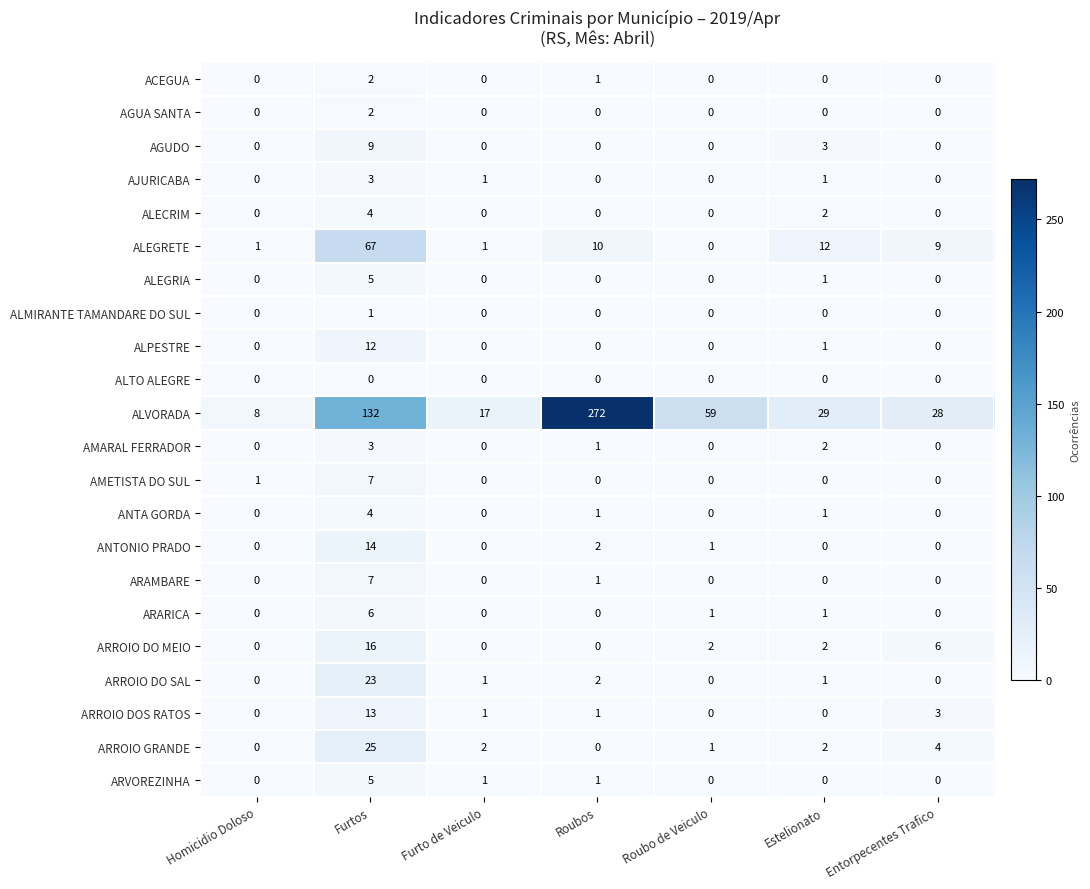

True or false: ACEGUA has a value of 0 at Entorpecentes Trafico.

True